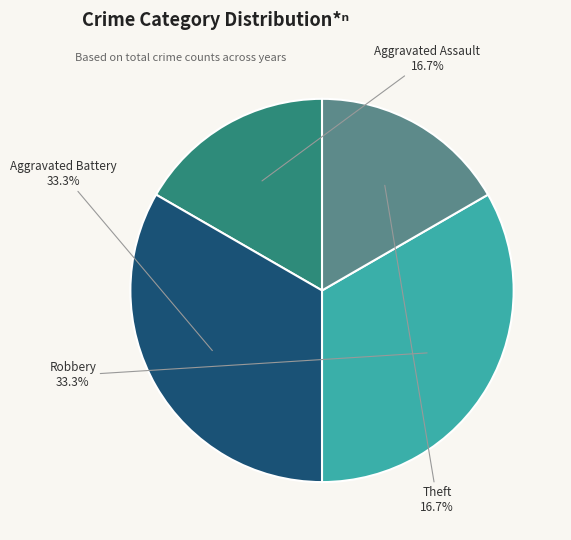

Does any single category account for the majority?

No